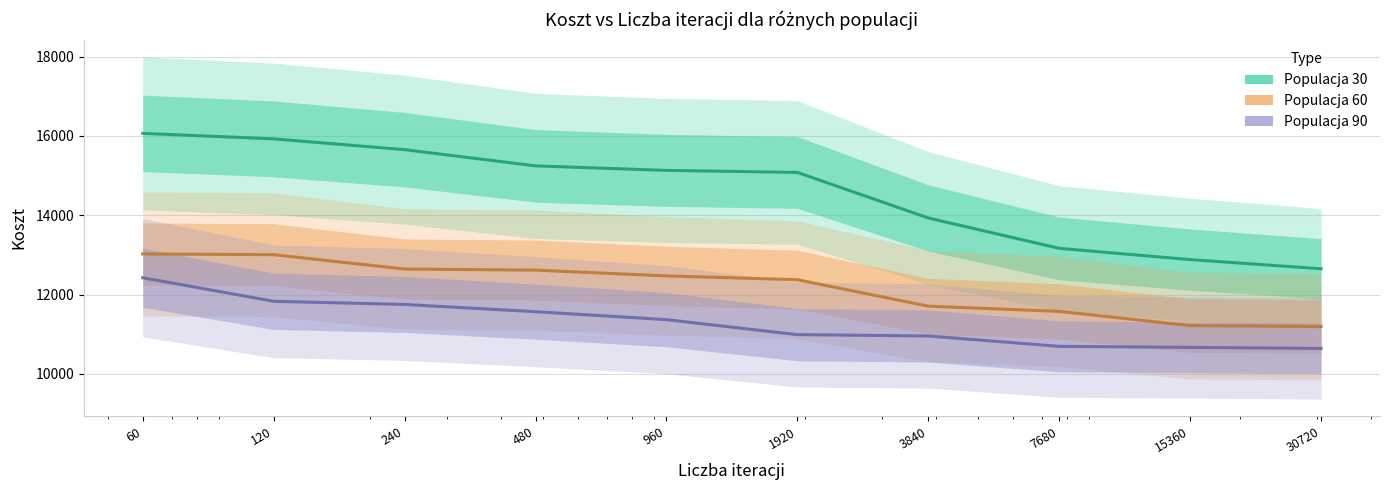

Does the chart have visible grid lines?

Yes